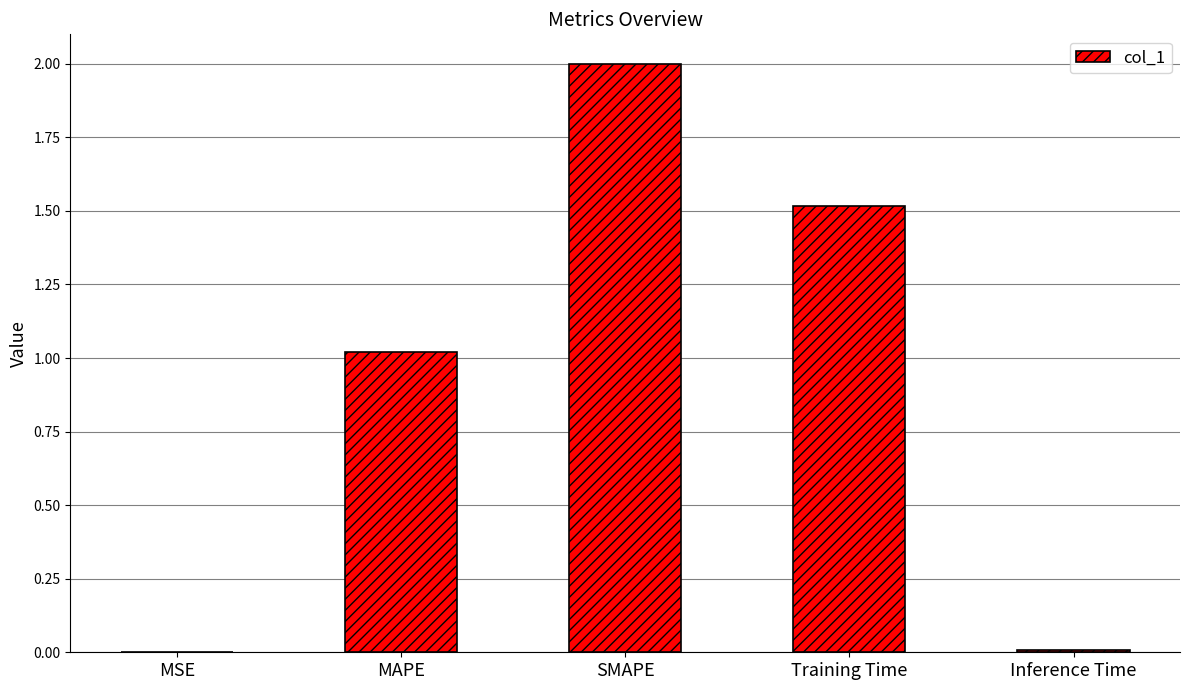

Between Training Time and SMAPE, which is larger?

SMAPE